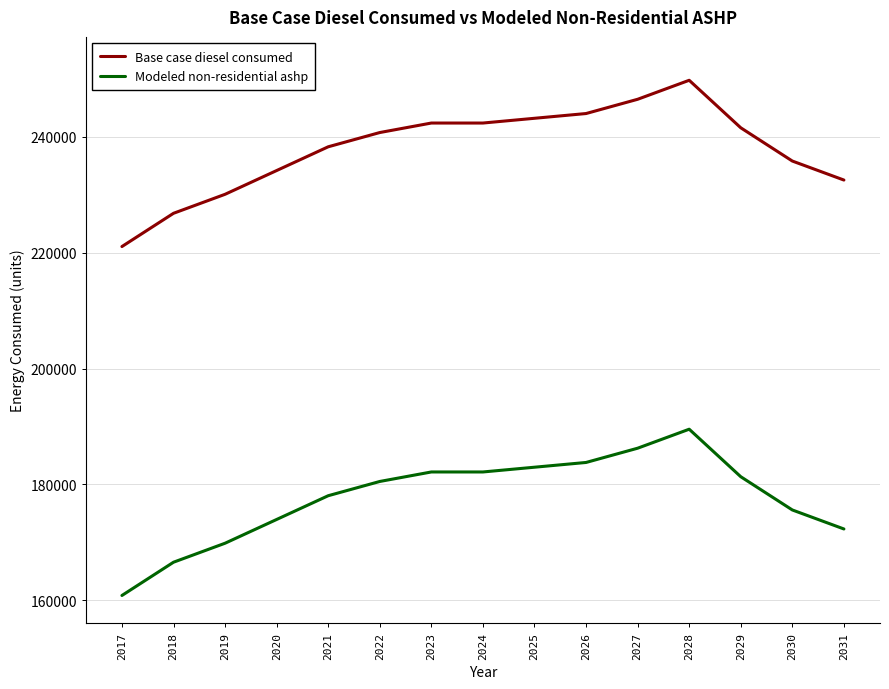

Reading left to right, list all the values displayed in this chart.

Base case diesel consumed: 221060.0	226802.0	230083.1	234184.5	238286.0	240746.8	242387.4	242387.4	243207.7	244028.0	246488.8	249770.0	241567.1	235825.1	232544.0
Modeled non-residential ashp: 160809.8	166551.8	169832.9	173934.3	178035.7	180496.6	182137.2	182137.2	182957.5	183777.7	186238.6	189519.7	181316.9	175574.9	172293.7